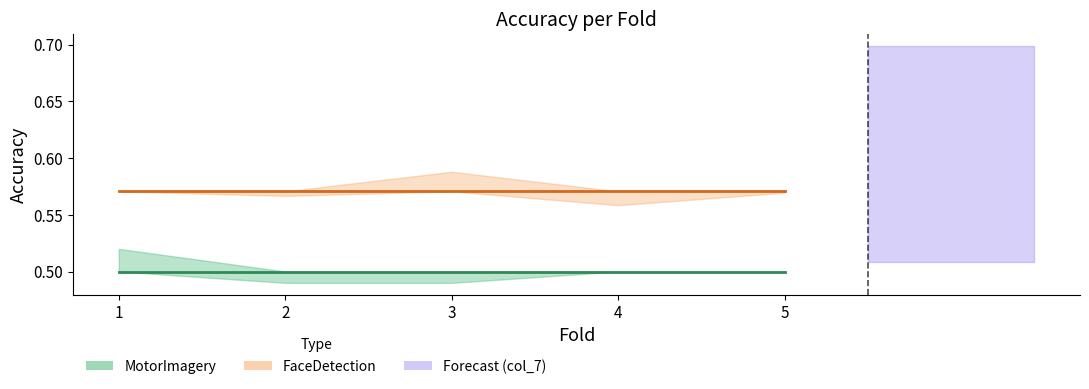

At 5, list the series in order from largest to smallest.

FaceDetection mean, MotorImagery mean